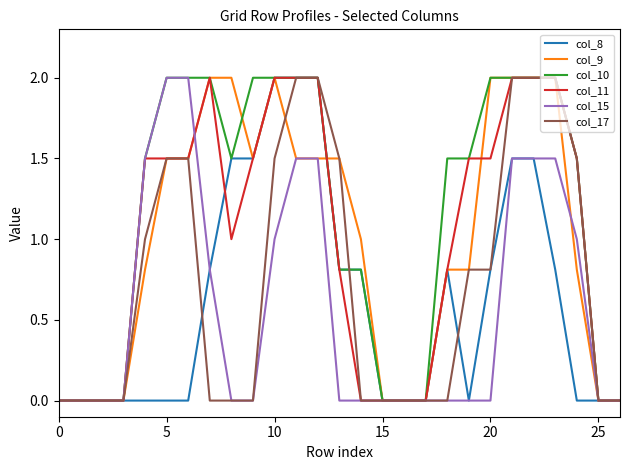

What is the maximum value for col_11?

2.0